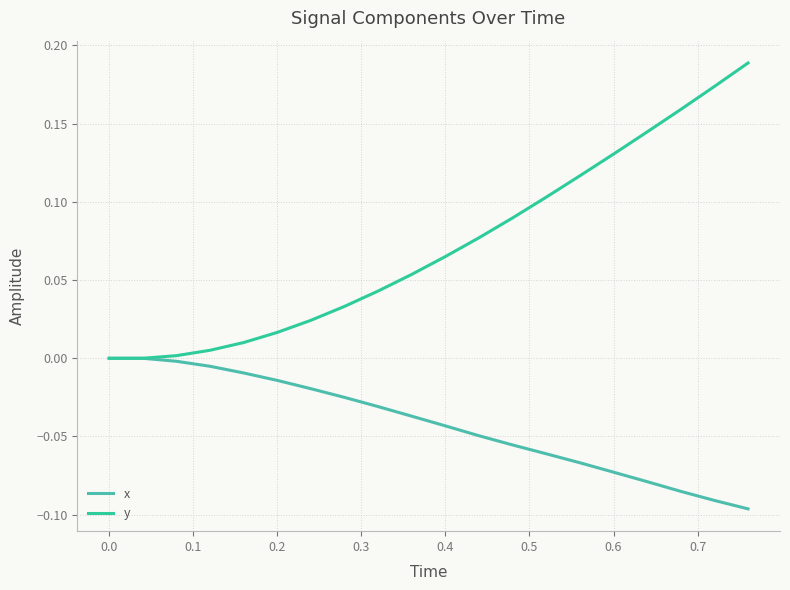

Reading left to right, extract all data points from this chart.

x: 0.0	0.0	-0.0	-0.0	-0.0	-0.0	-0.0	-0.0	-0.0	-0.0	-0.0	-0.0	-0.1	-0.1	-0.1	-0.1	-0.1	-0.1	-0.1	-0.1
y: 0.0	0.0	0.0	0.0	0.0	0.0	0.0	0.0	0.0	0.1	0.1	0.1	0.1	0.1	0.1	0.1	0.1	0.2	0.2	0.2